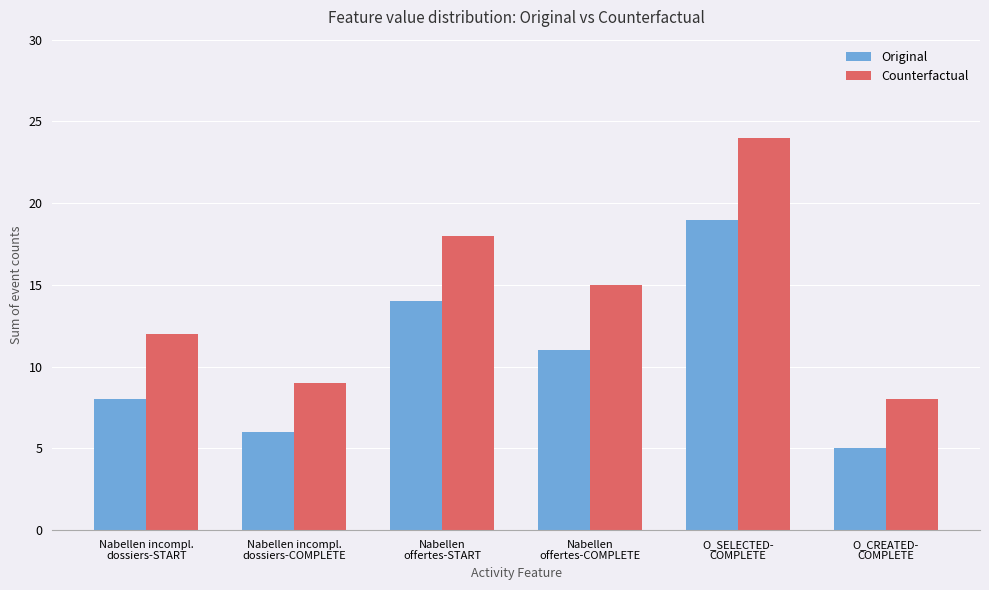

List the series in order of their overall mean, highest first.

Counterfactual, Original